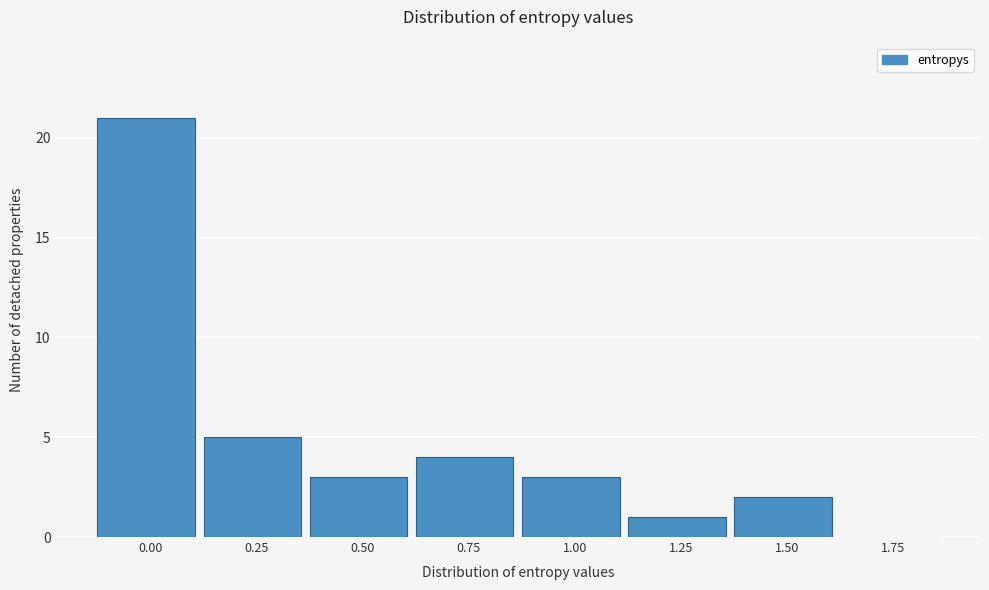

Reading left to right, extract all data points from this chart.

0.00=21	0.25=5	0.50=3	0.75=4	1.00=3	1.25=1	1.50=2	1.75=0